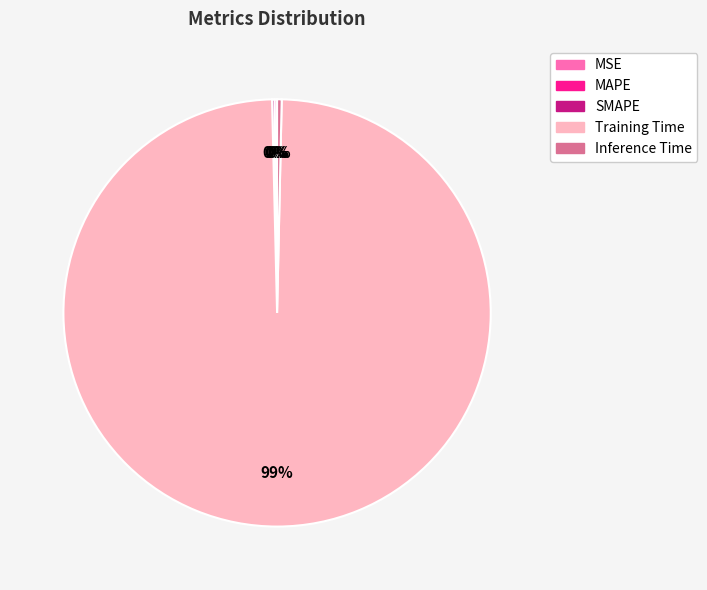

What is the largest slice in the pie chart?

Training Time